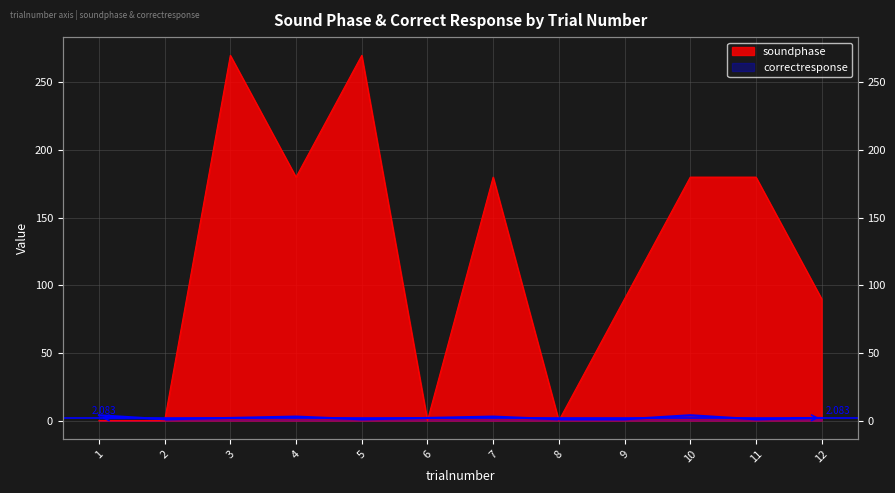

What is the total value across all series at 10?

184